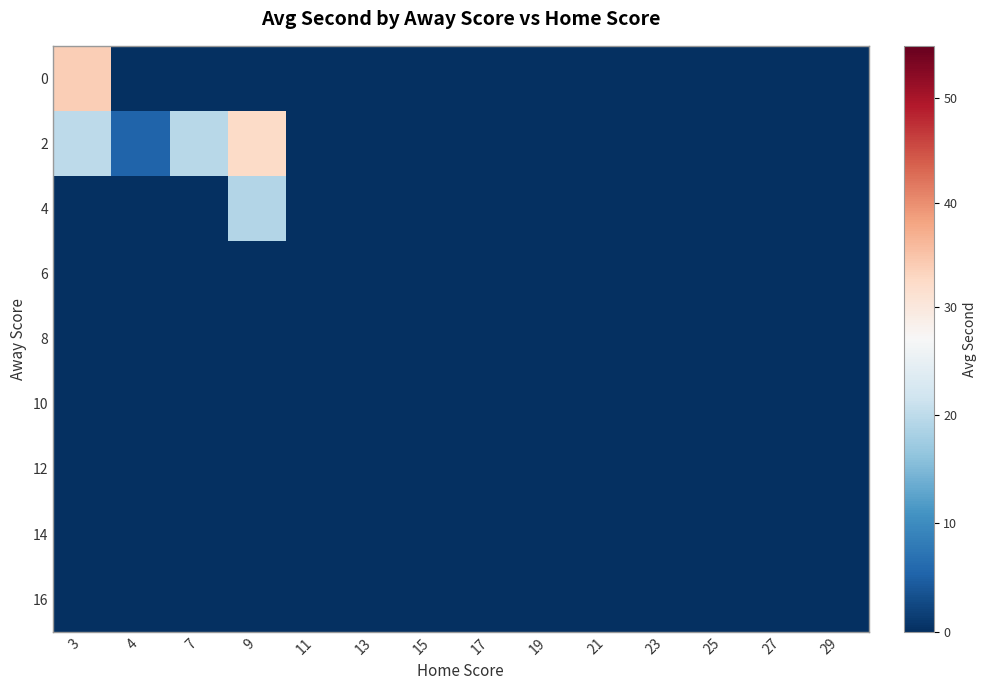

Reading right to left, list all the values displayed in this chart.

0: 29=0.0	27=0.0	25=0.0	23=0.0	21=0.0	19=0.0	17=0.0	15=0.0	13=0.0	11=0.0	9=0.0	7=0.0	4=0.0	3=33.9
2: 29=0.0	27=0.0	25=0.0	23=0.0	21=0.0	19=0.0	17=0.0	15=0.0	13=0.0	11=0.0	9=32.3	7=19.6	4=5.4	3=19.9
4: 29=0.0	27=0.0	25=0.0	23=0.0	21=0.0	19=0.0	17=0.0	15=0.0	13=0.0	11=0.0	9=19.1	7=0.0	4=0.0	3=0.0
6: 29=0.0	27=0.0	25=0.0	23=0.0	21=0.0	19=0.0	17=0.0	15=0.0	13=0.0	11=0.0	9=0.0	7=0.0	4=0.0	3=0.0
8: 29=0.0	27=0.0	25=0.0	23=0.0	21=0.0	19=0.0	17=0.0	15=0.0	13=0.0	11=0.0	9=0.0	7=0.0	4=0.0	3=0.0
10: 29=0.0	27=0.0	25=0.0	23=0.0	21=0.0	19=0.0	17=0.0	15=0.0	13=0.0	11=0.0	9=0.0	7=0.0	4=0.0	3=0.0
12: 29=0.0	27=0.0	25=0.0	23=0.0	21=0.0	19=0.0	17=0.0	15=0.0	13=0.0	11=0.0	9=0.0	7=0.0	4=0.0	3=0.0
14: 29=0.0	27=0.0	25=0.0	23=0.0	21=0.0	19=0.0	17=0.0	15=0.0	13=0.0	11=0.0	9=0.0	7=0.0	4=0.0	3=0.0
16: 29=0.0	27=0.0	25=0.0	23=0.0	21=0.0	19=0.0	17=0.0	15=0.0	13=0.0	11=0.0	9=0.0	7=0.0	4=0.0	3=0.0